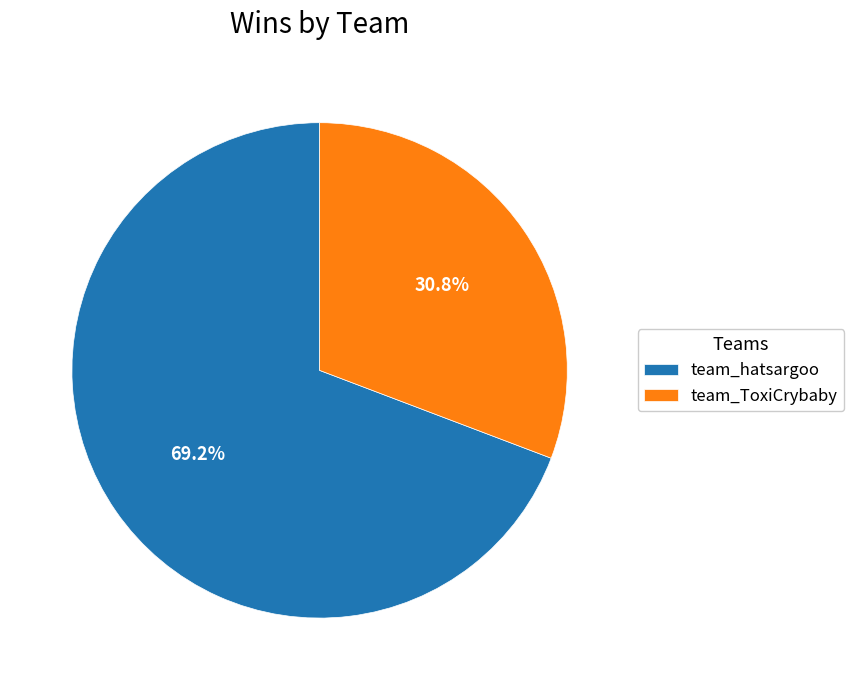

Between team_ToxiCrybaby and team_hatsargoo, which is larger?

team_hatsargoo